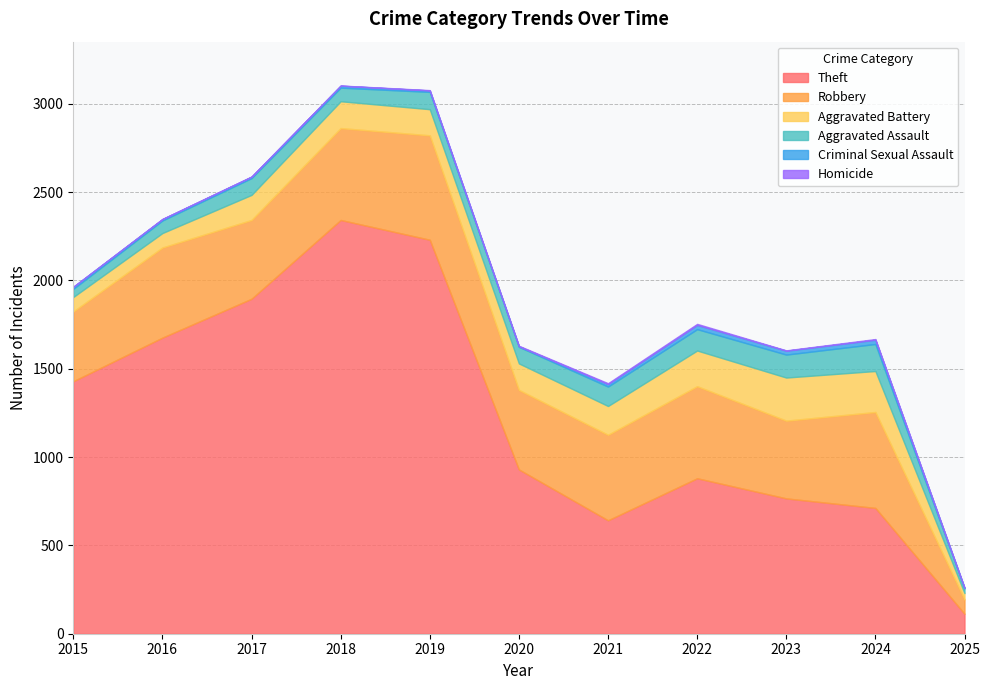

Where is Robbery nearest to the value 336?

2015